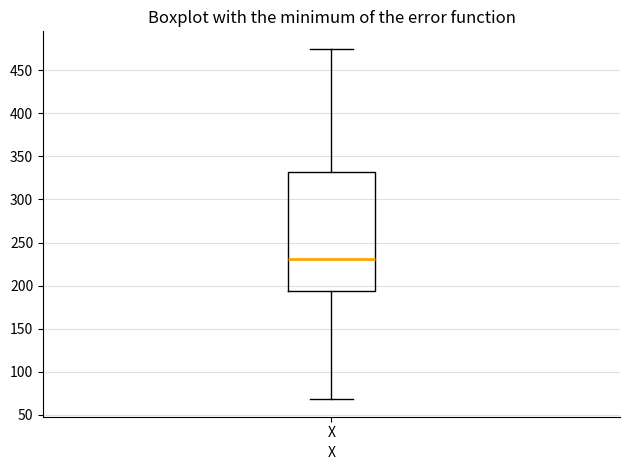

Transcribe this box plot: give where the median line is, the range the box spans, and where the two whiskers end, as read against the y-axis. The values are not printed on the chart, so give them approximately, as read against the axis.

median 230, box 195 to 330, whiskers 70 to 475